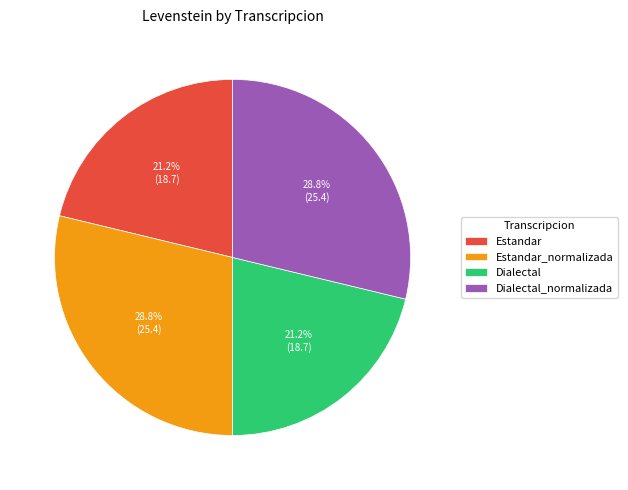

How much of the chart is everything except Estandar_normalizada?

71.2%